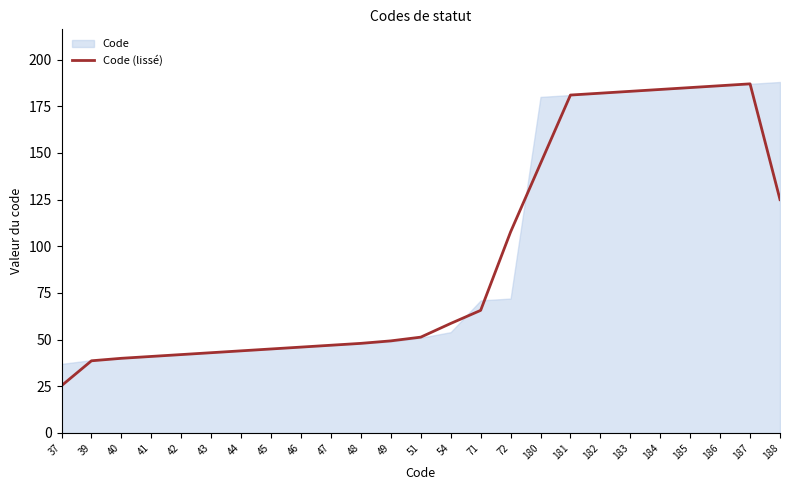

How many data points are above 51?

13